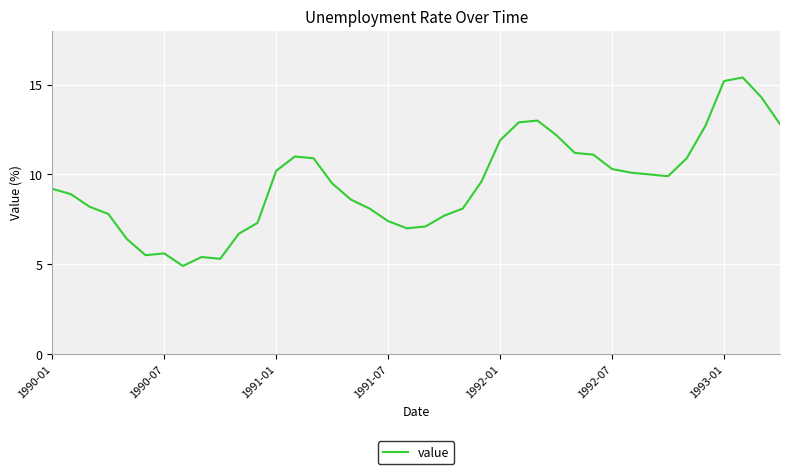

What is the difference between the maximum and minimum values?

10.5